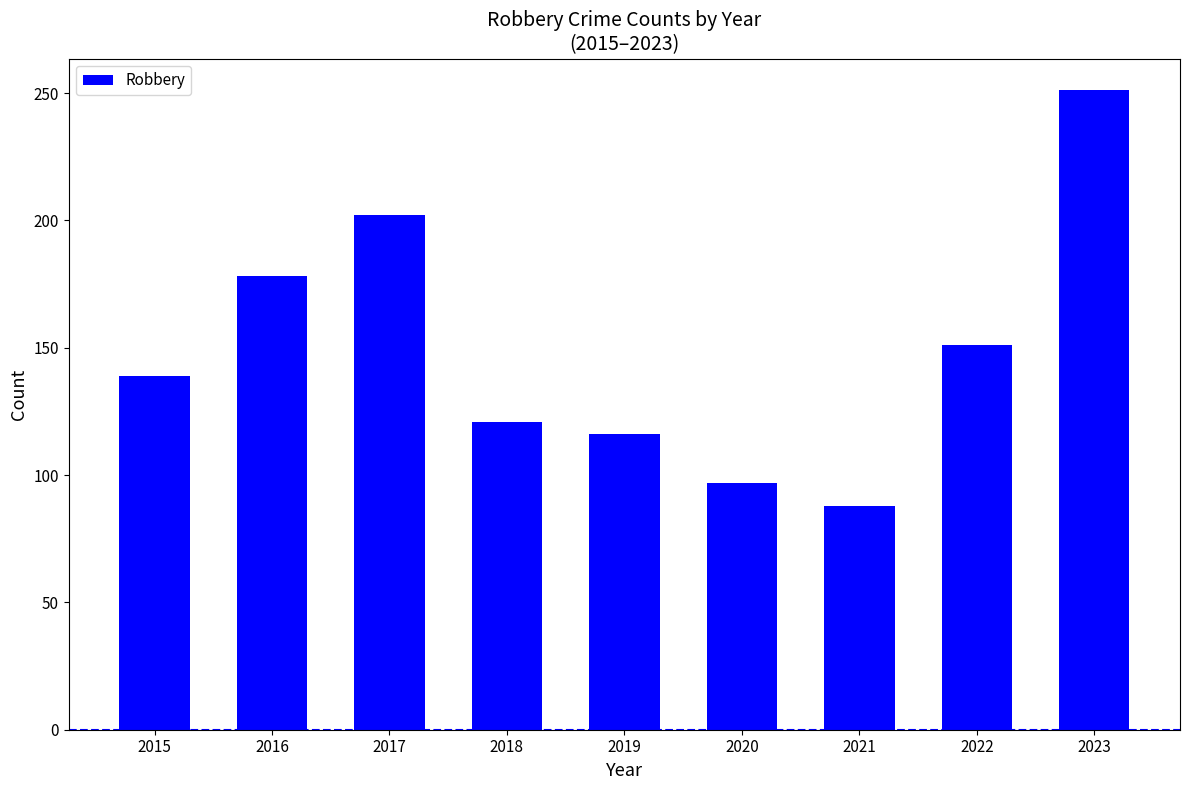

Reading left to right, transcribe all the data shown in this chart.

2015=139	2016=178	2017=202	2018=121	2019=116	2020=97	2021=88	2022=151	2023=251